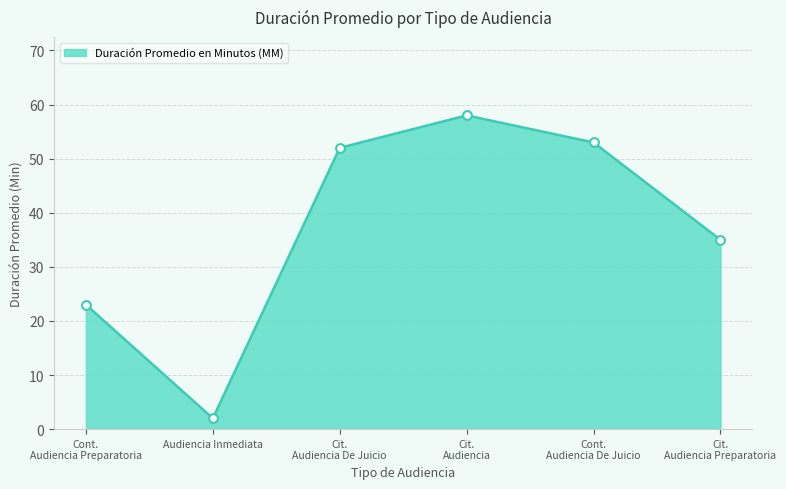

What is the greatest value displayed?

58